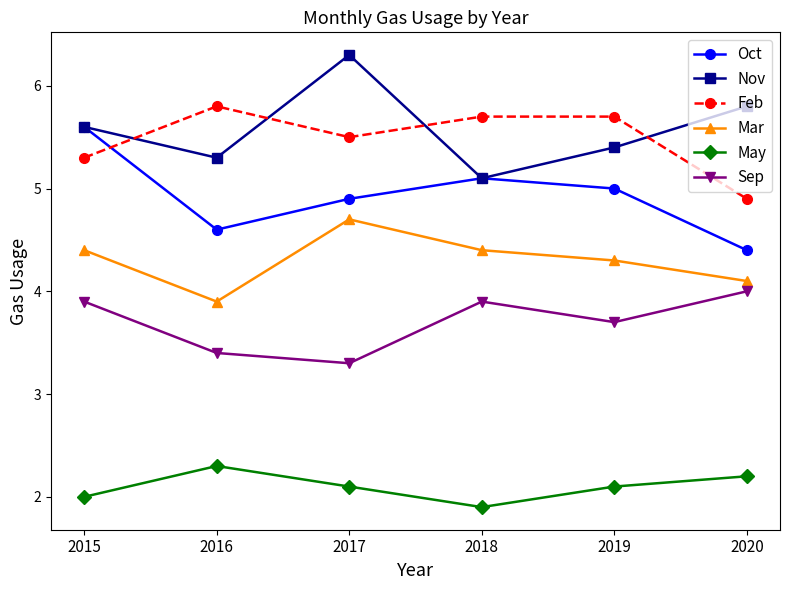

What is the total value across all series at 2018?

26.1